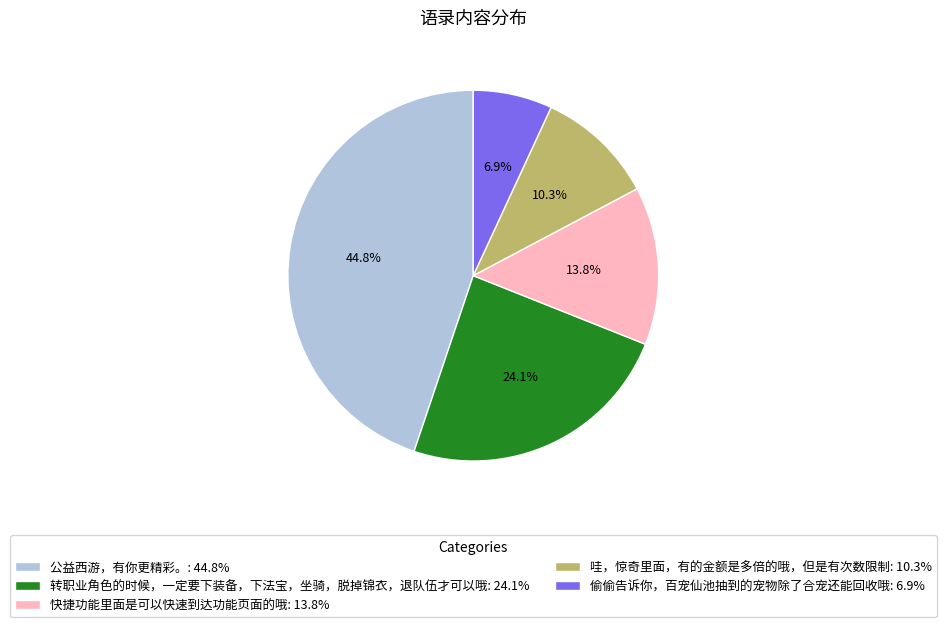

What percentage is NOT represented by 转职业角色的时候，一定要下装备，下法宝，坐骑，脱掉锦衣，退队伍才可以哦?

75.9%